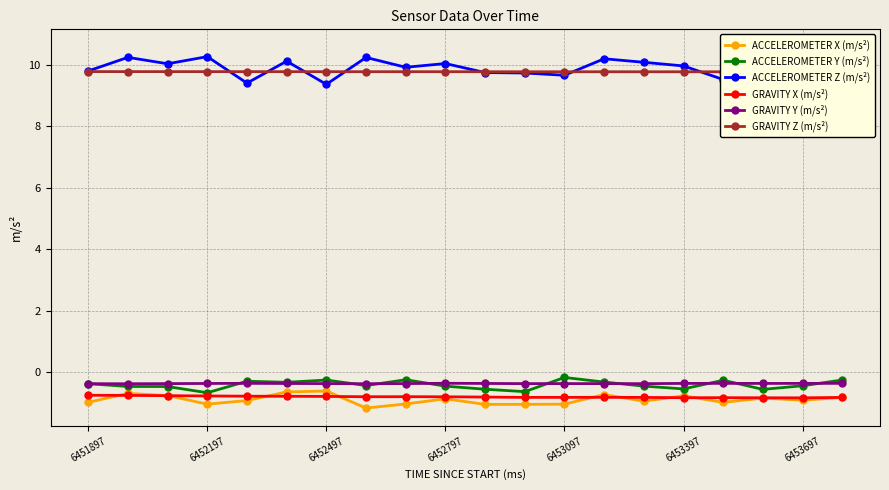

How many series are shown in this chart?

6